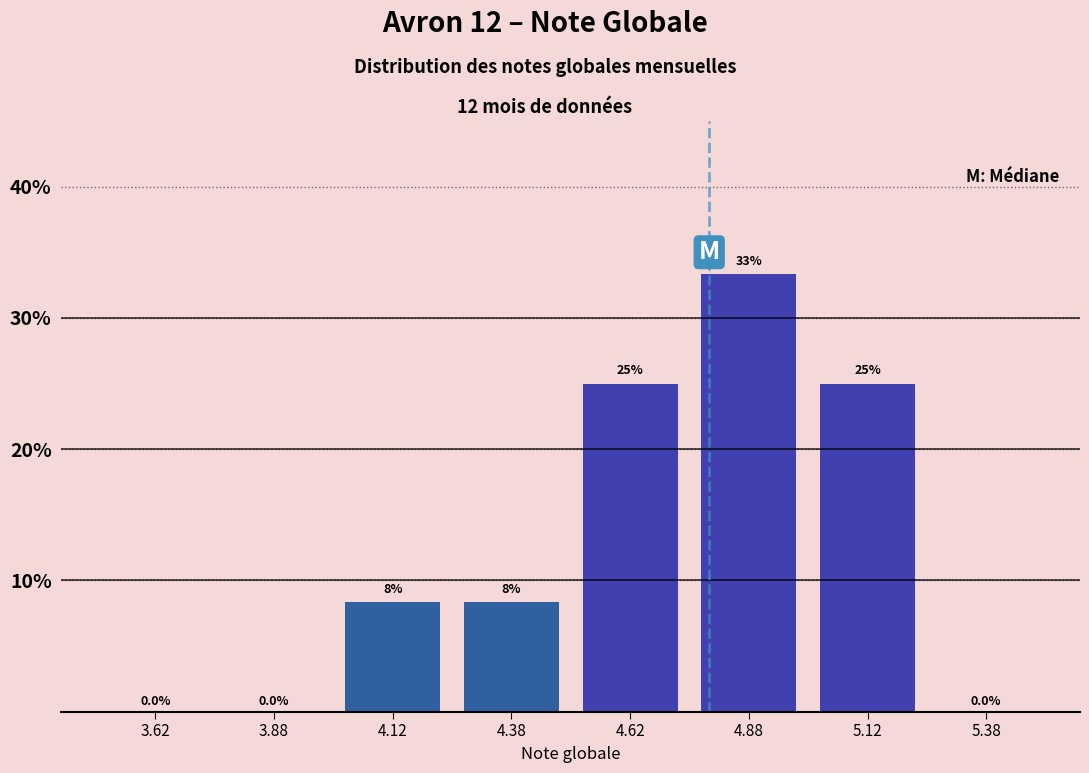

Over which range of the x-axis is the bar tallest?

4.75 to 5.00